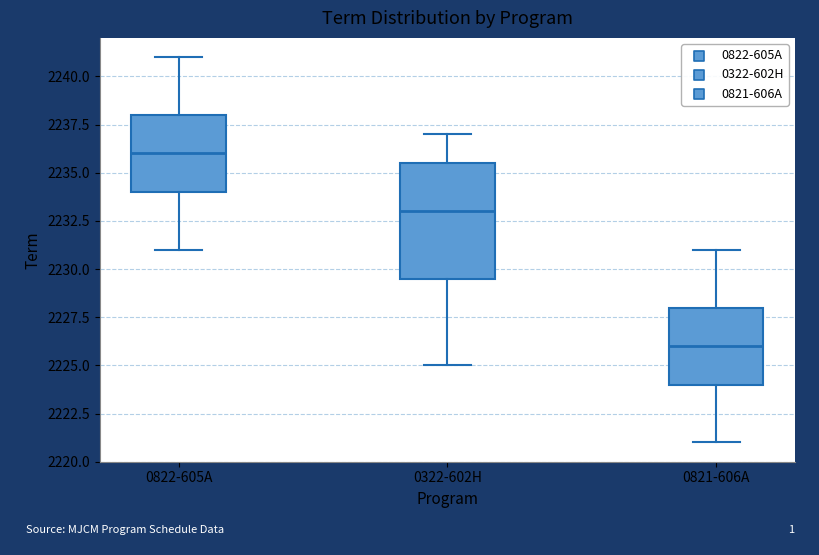

Which box's median line is the lowest?

0821-606A